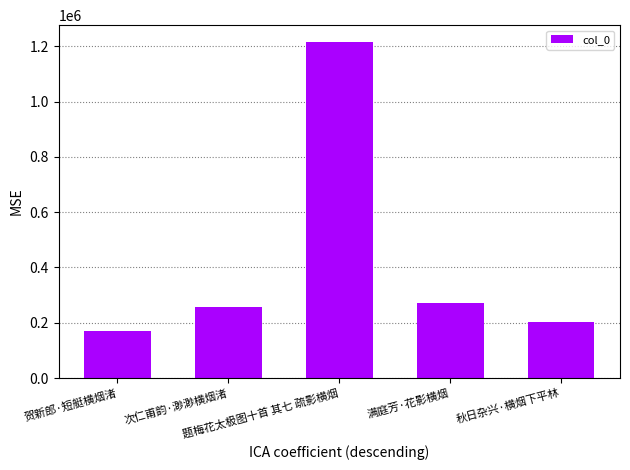

Where is the data nearest to the value 693744?

满庭芳·花影横烟